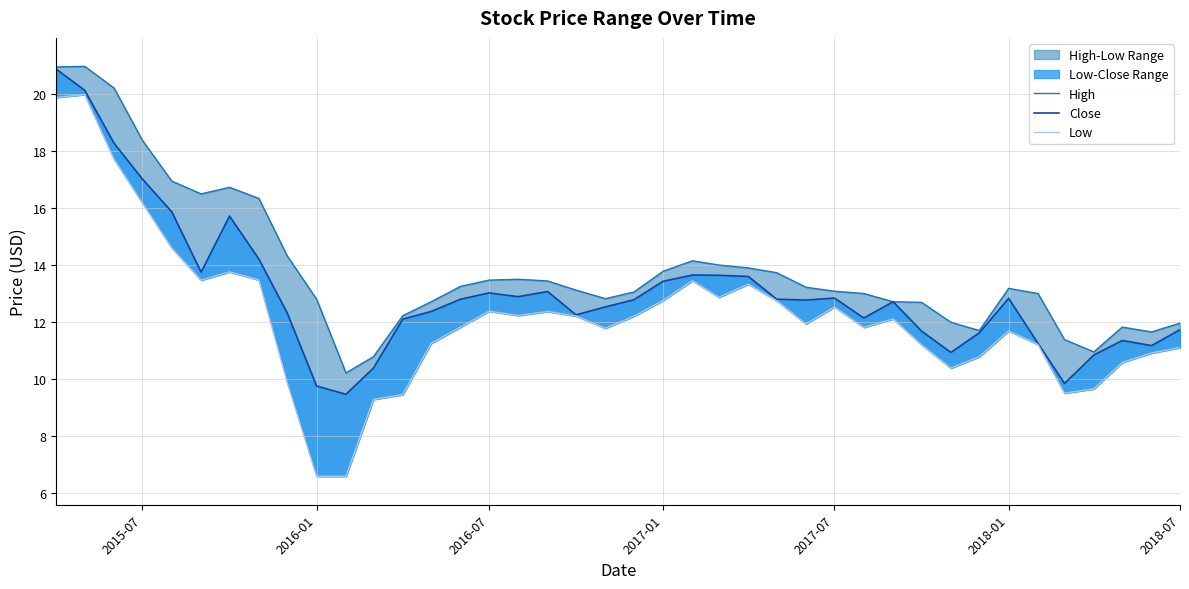

Which series has the largest total across all categories?

High